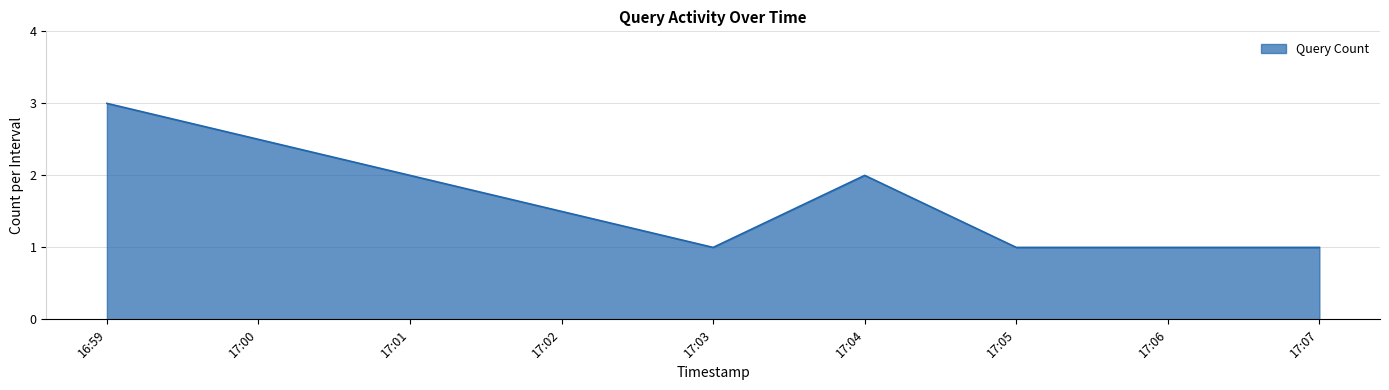

What is the ratio of the value at 17:03 to the value at 16:59?

0.3